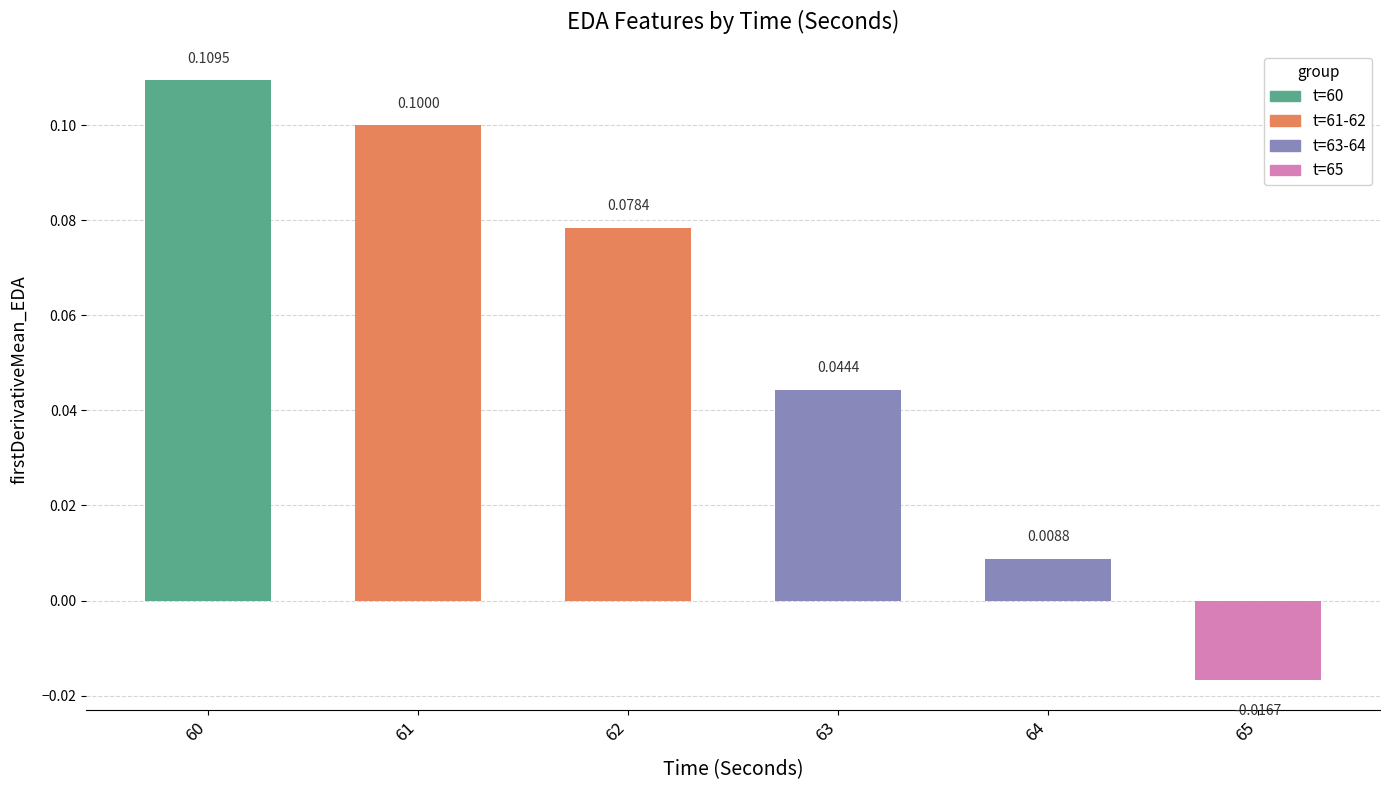

Rank the categories by value from highest to lowest.

60, 61, 62, 63, 64, 65